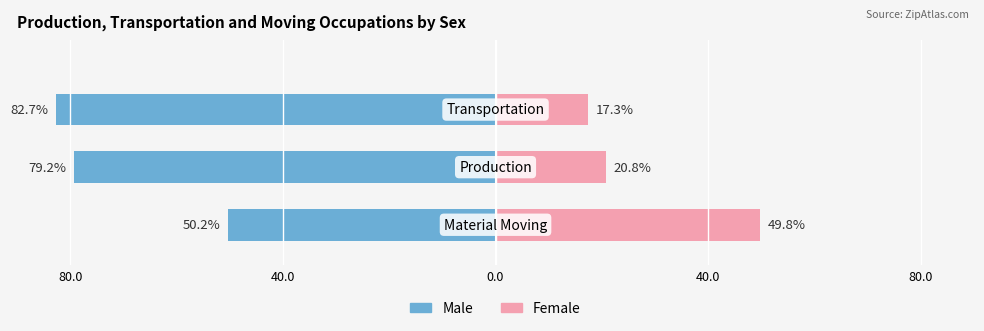

How many values in the Female series exceed 20?

2